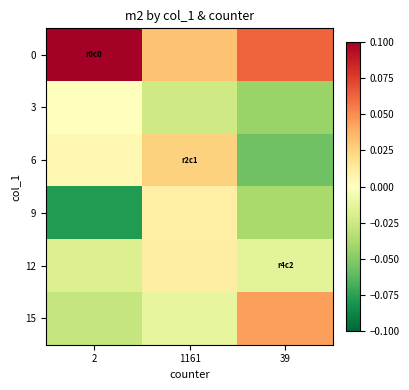

Rank the series by their maximum value, from highest to lowest.

0, 15, 6, 12, 9, 3